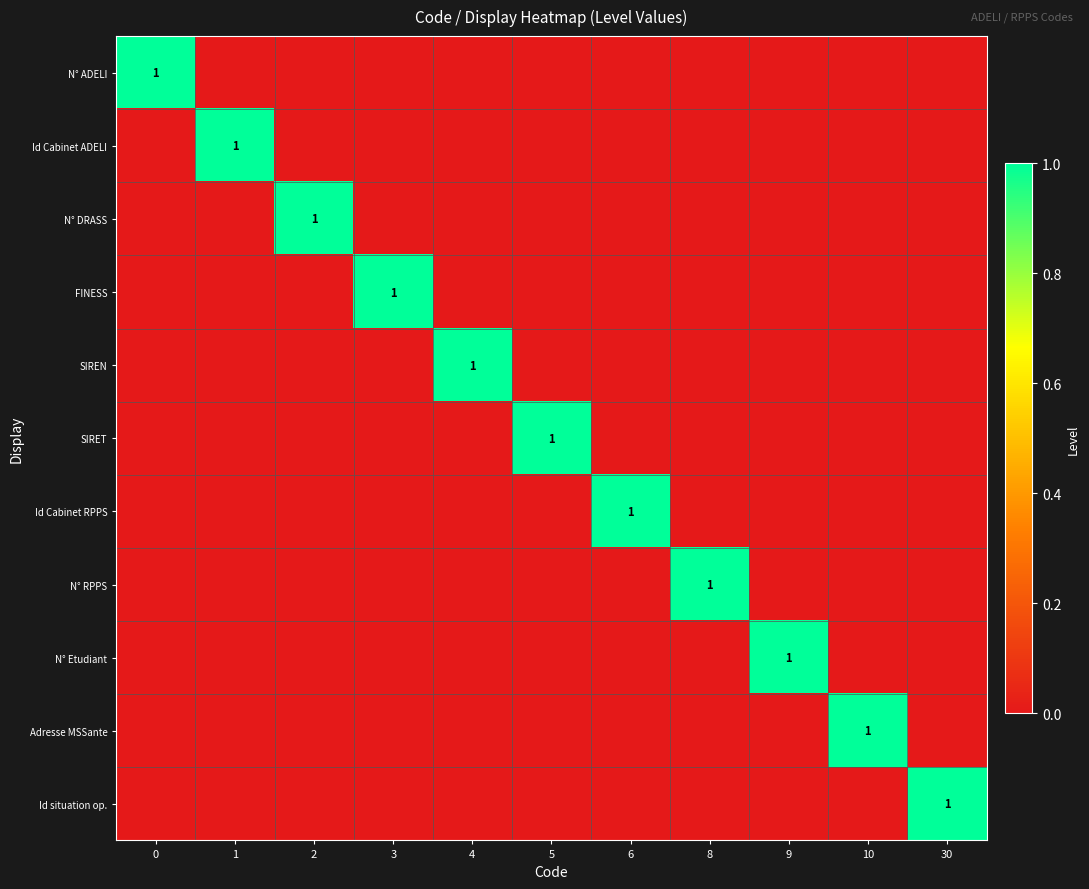

How many Adresse MSSante values are between 0 and 1?

11